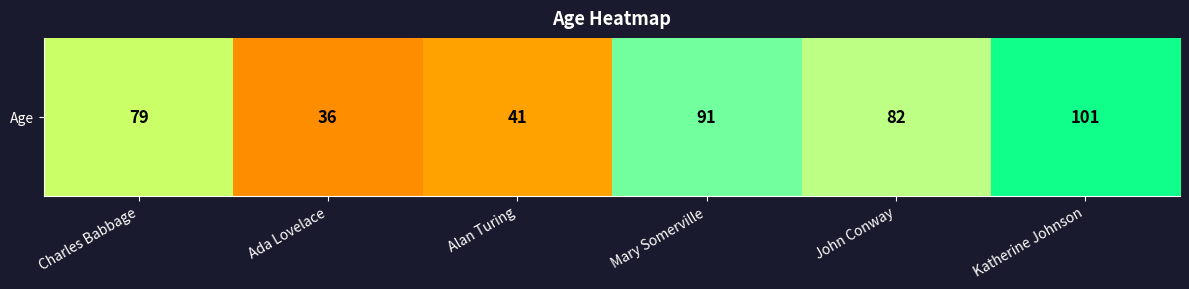

Which category has the lowest value across all series?

Ada Lovelace